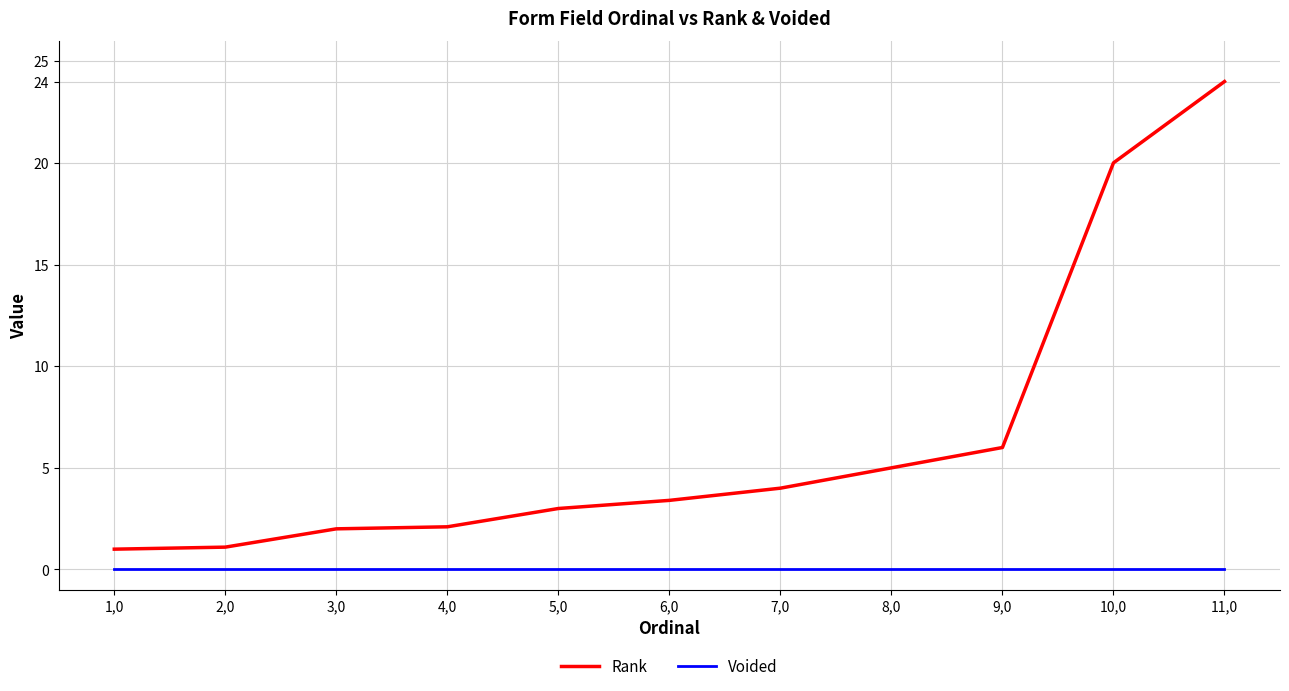

Which series has the largest total across all categories?

Rank